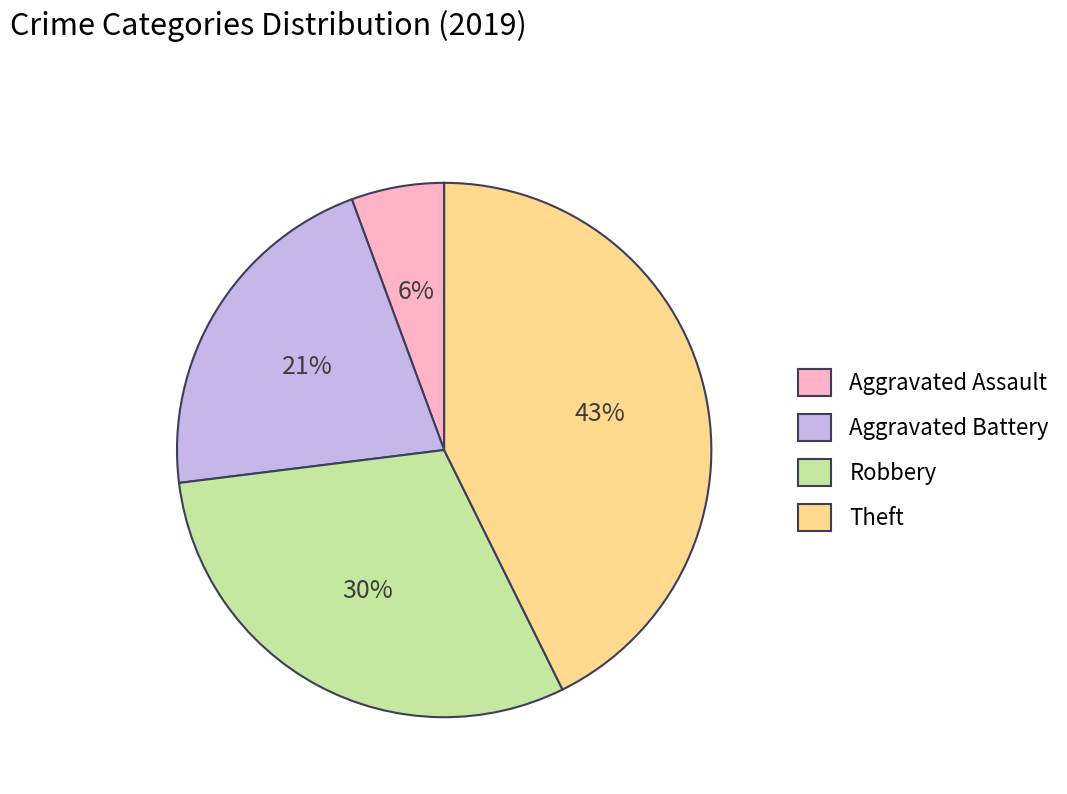

To the nearest percent, what portion does Robbery represent?

30%